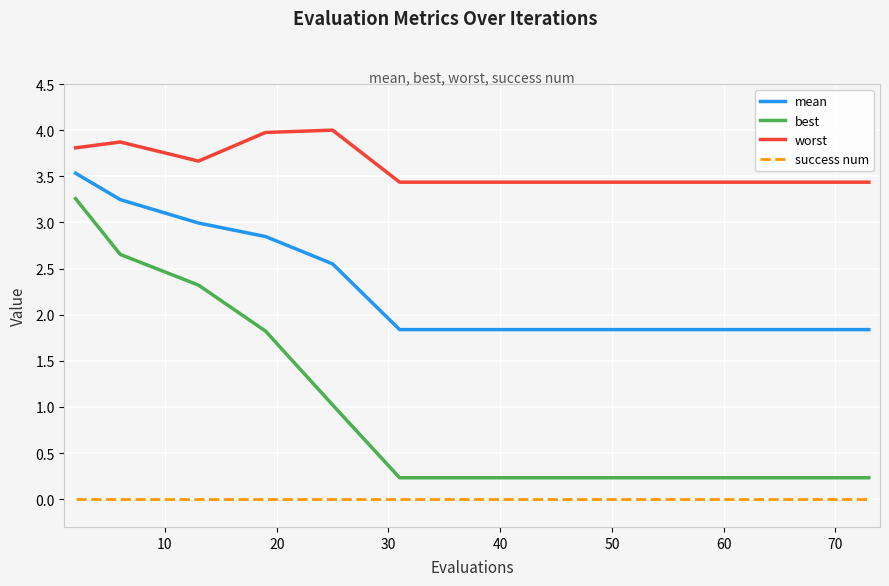

How many lines are shown in the chart?

4